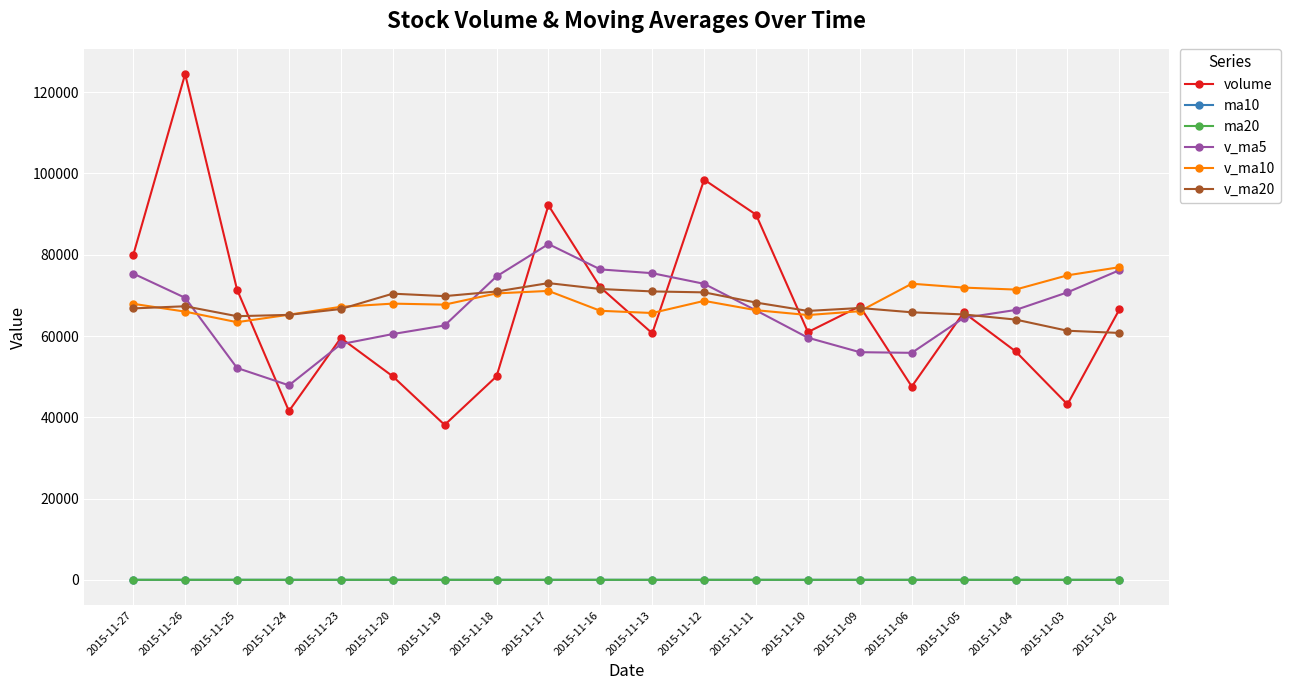

The v_ma20 series shows 108754.3 at 2015-11-24. True or false?

False